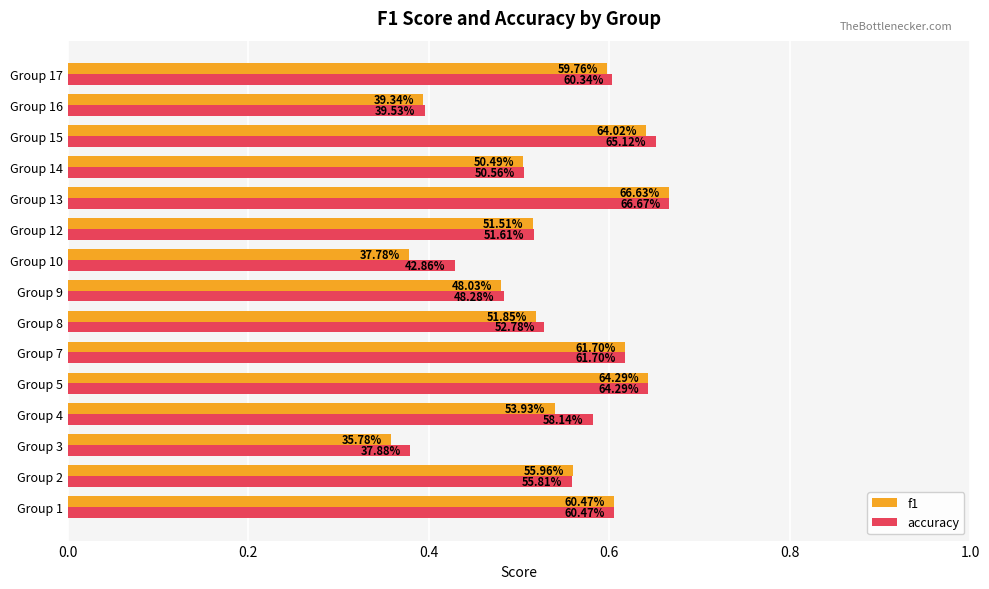

What is the value of the accuracy bar at the 14th from the left?

0.4